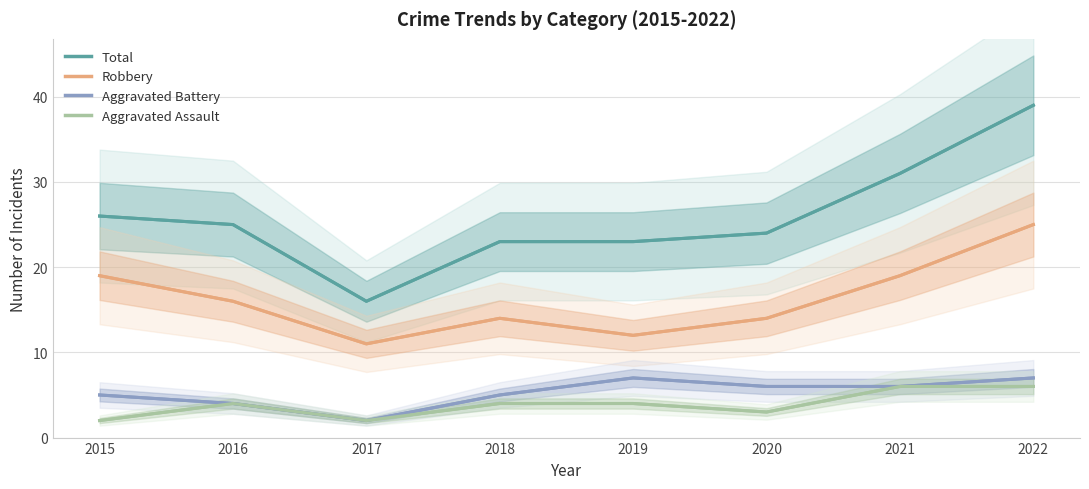

What is the minimum value shown in the chart?

2